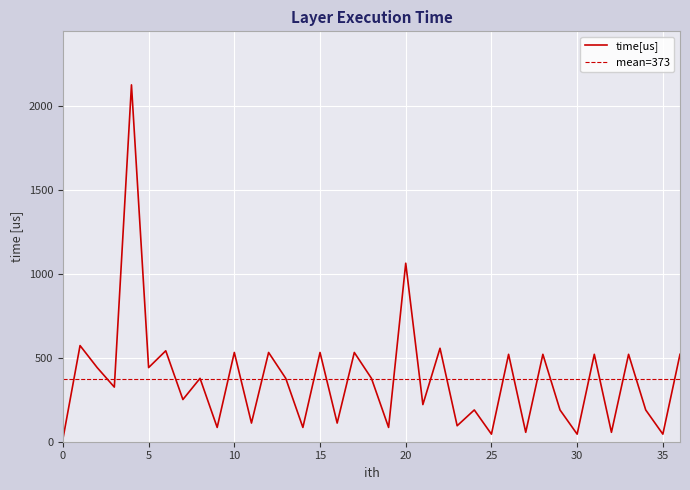

True or false: the data has more than 1 interior local peaks.

True